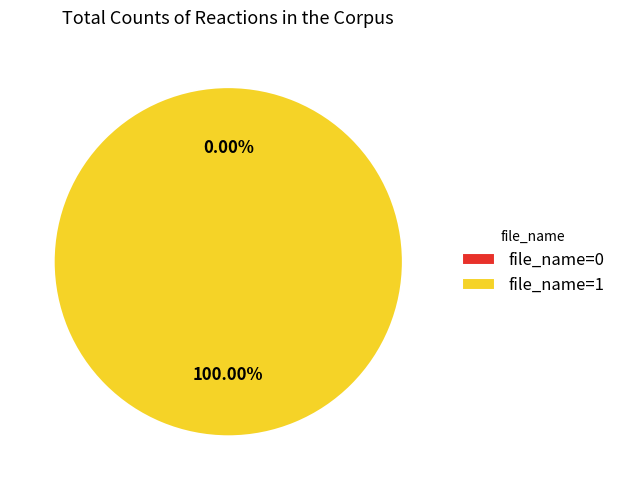

How many slices are in this pie chart?

2